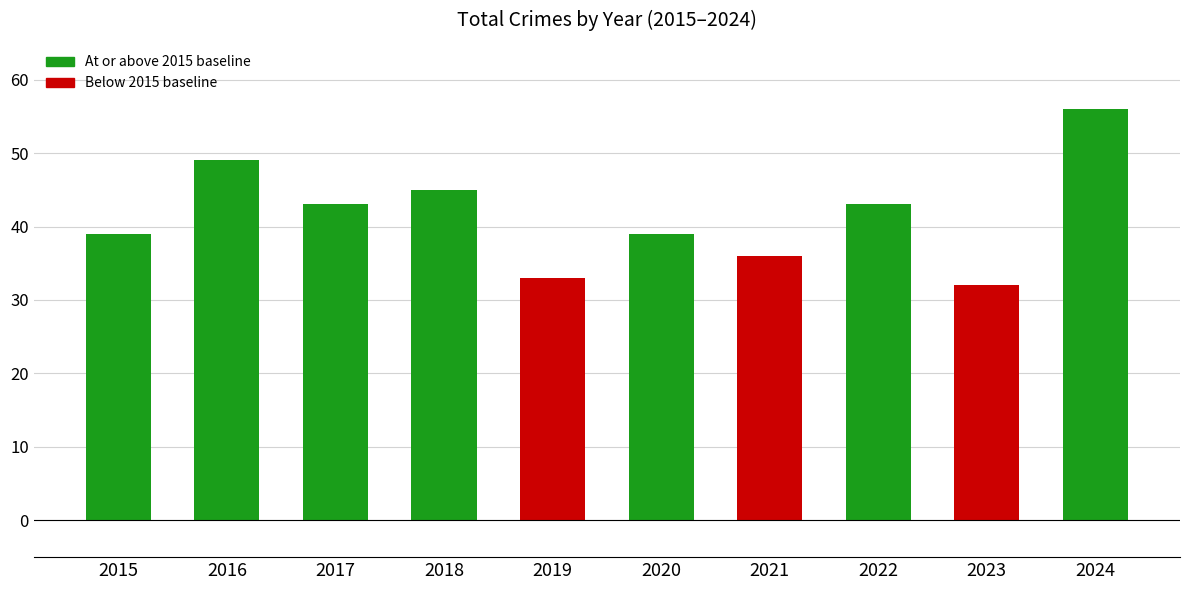

What is the difference between the maximum and minimum values?

24